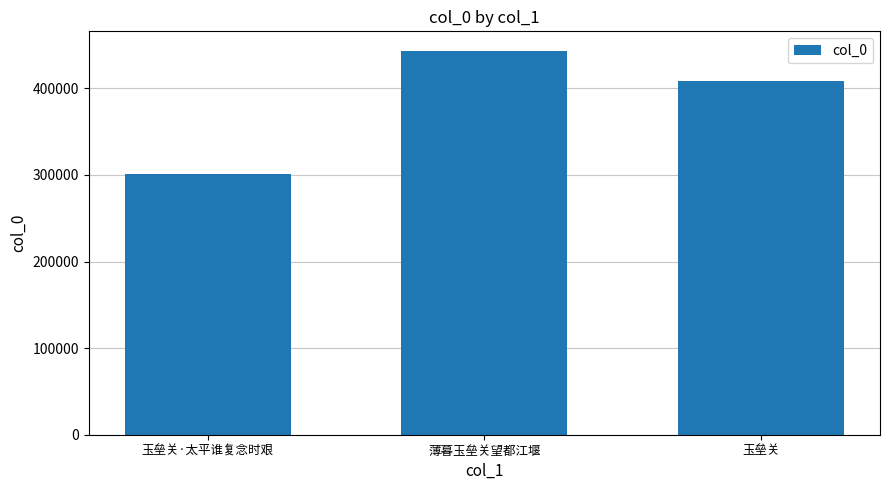

What is the difference between the maximum and minimum values?

143029